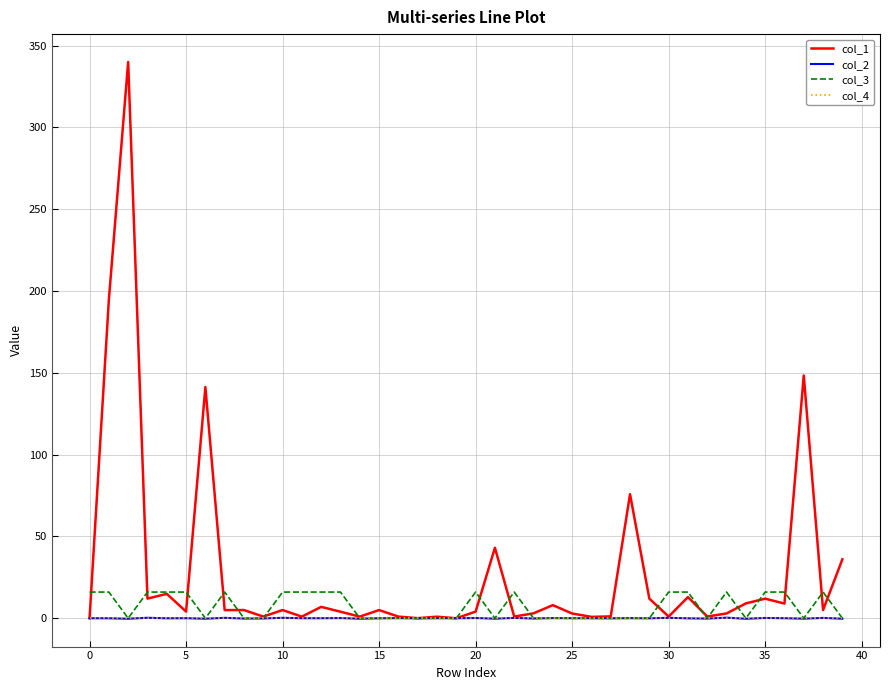

Which series has the largest total across all categories?

col_1